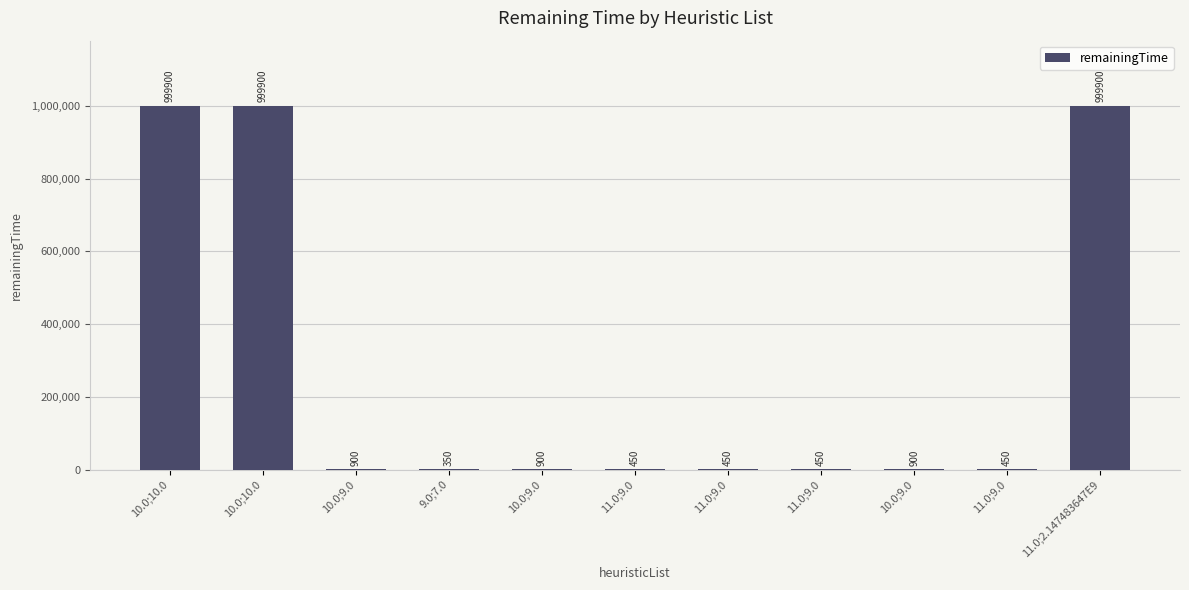

Which category has the highest value across all series?

10.0;10.0